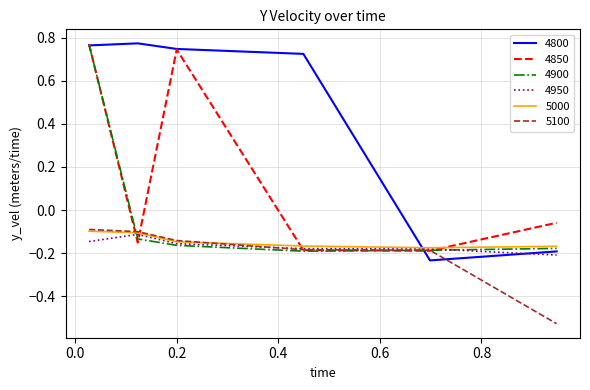

What is the average value of the 4850 series?

0.2